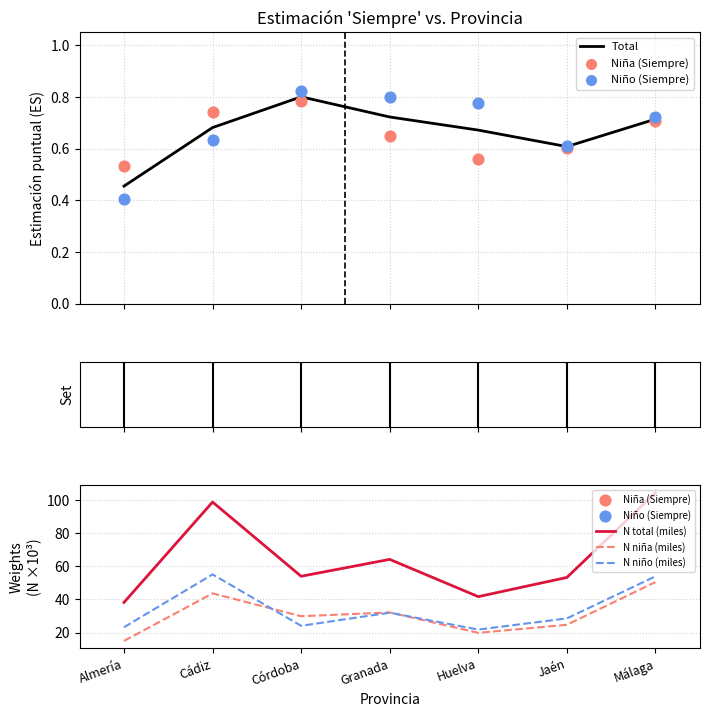

Which series reaches the maximum Y coordinate?

N total (miles)